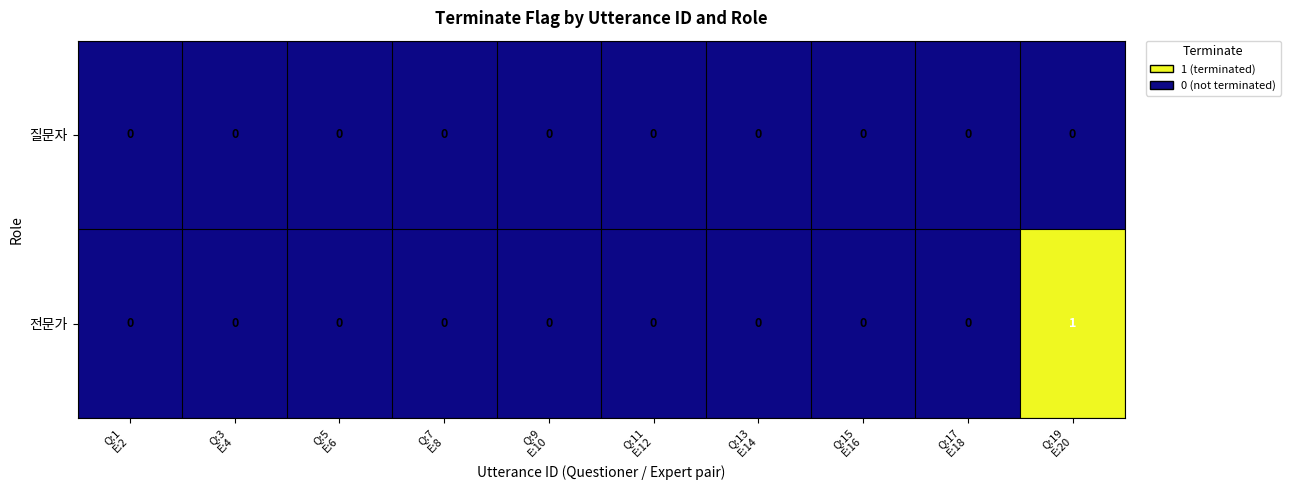

Which series has the largest total across all categories?

전문가